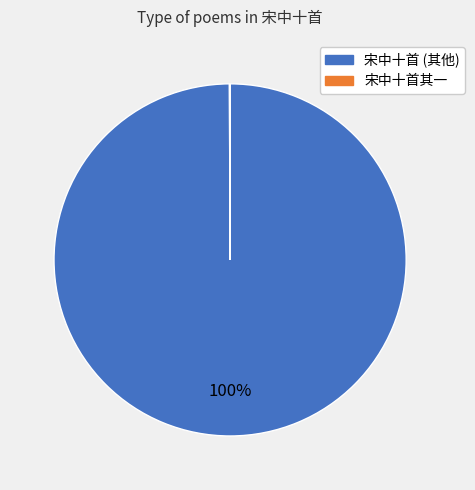

Which slice is the largest?

宋中十首 (其他)